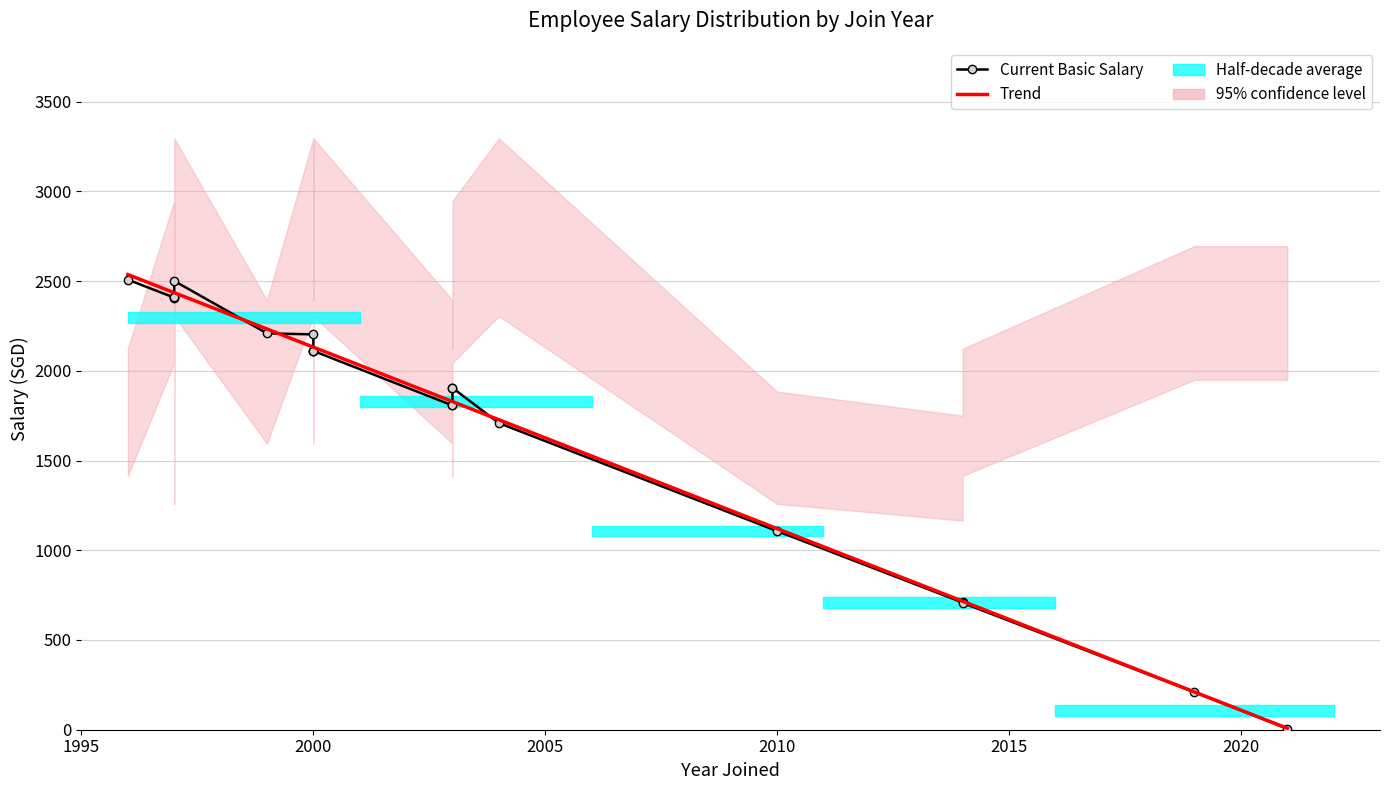

Where is Current Basic Salary nearest to the value 1257?

2010-11-15